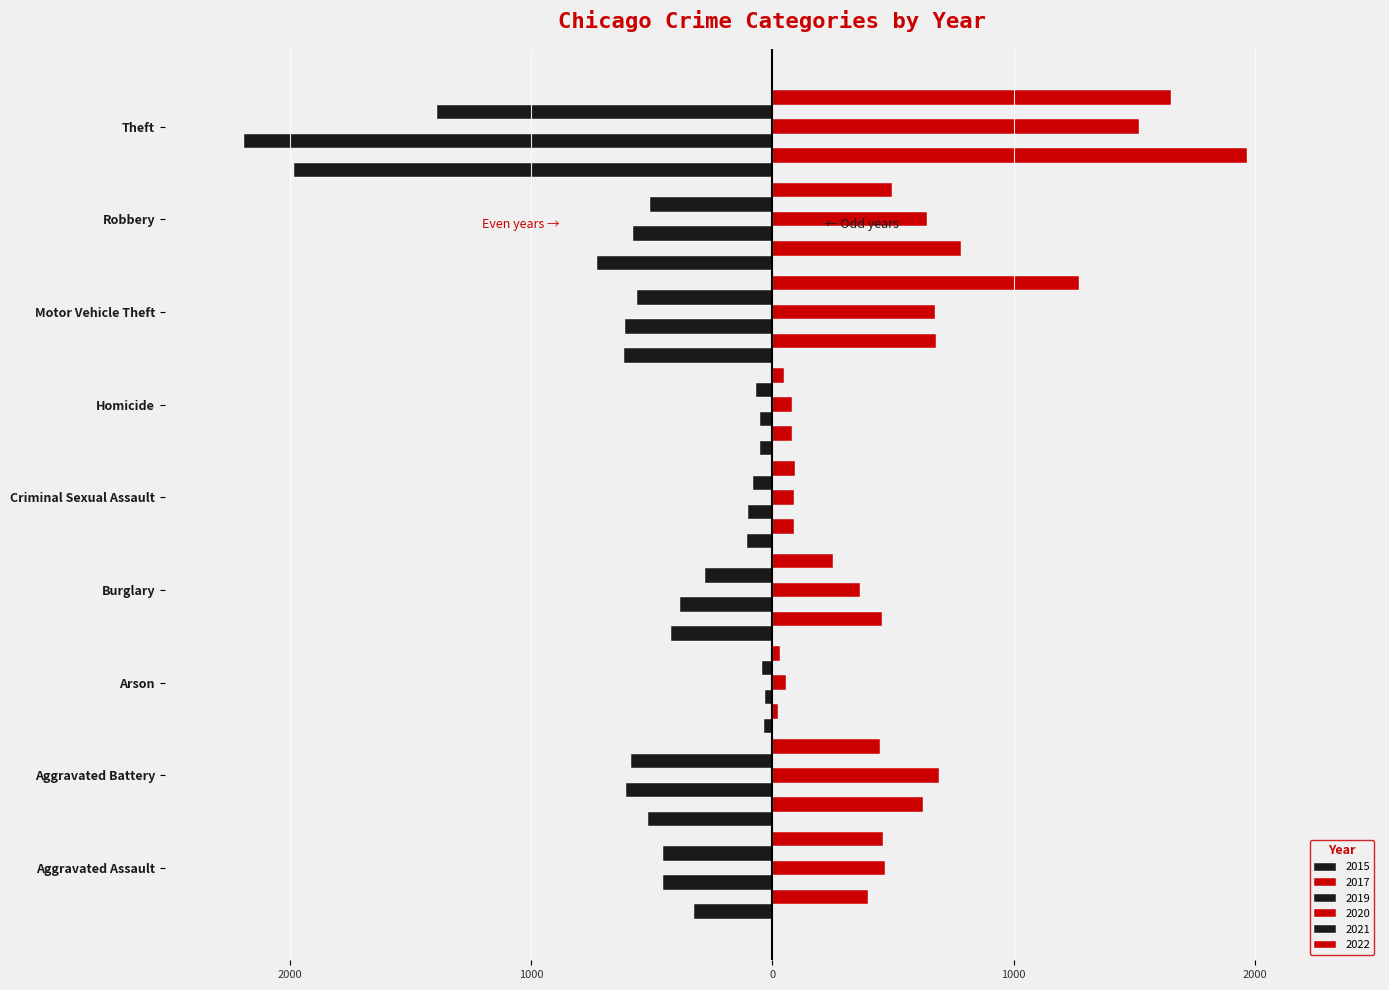

At which category is the sum across all series the highest?

Motor Vehicle Theft